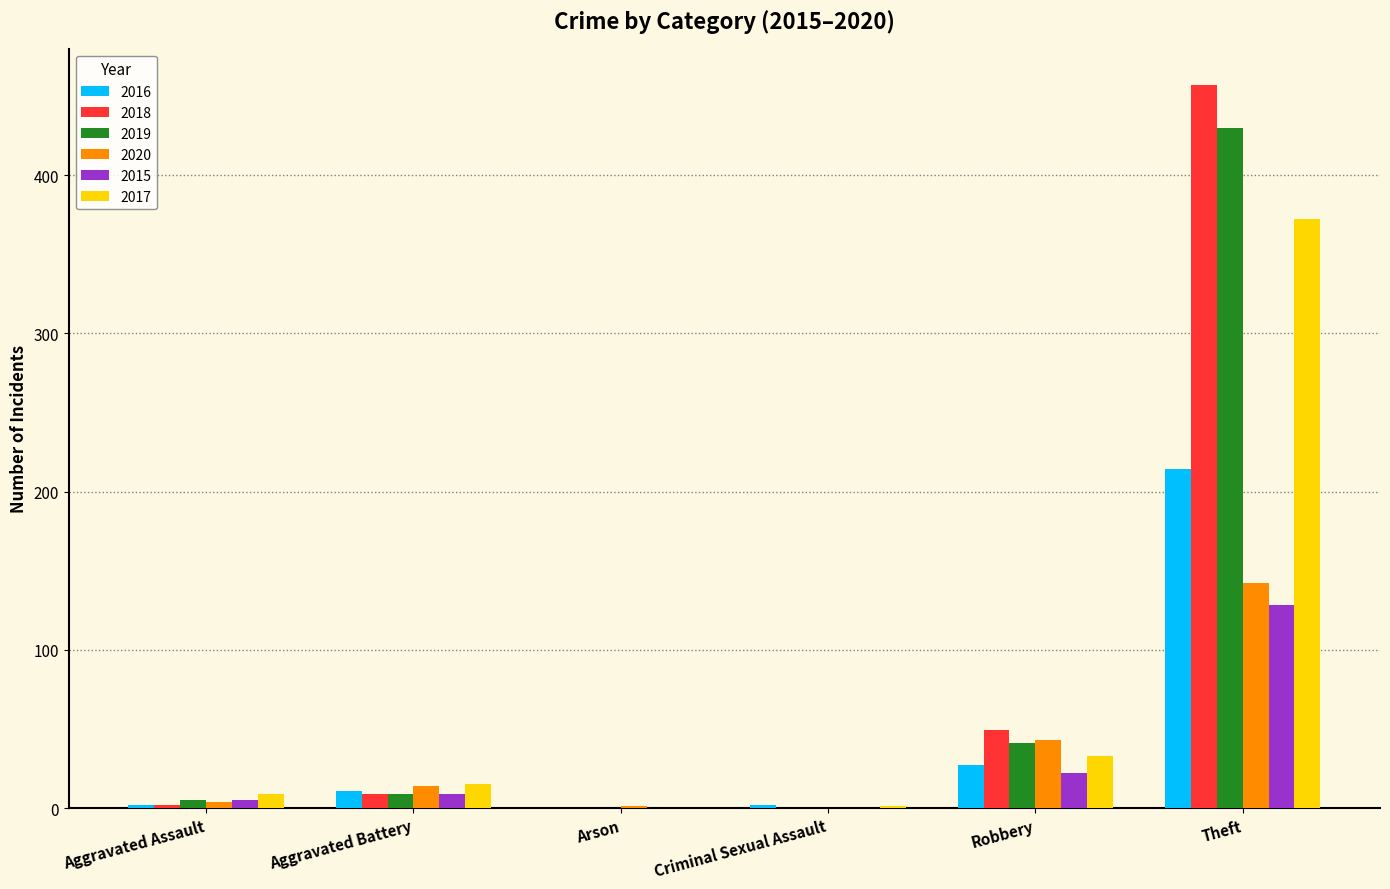

Does the chart contain stacked bars?

No